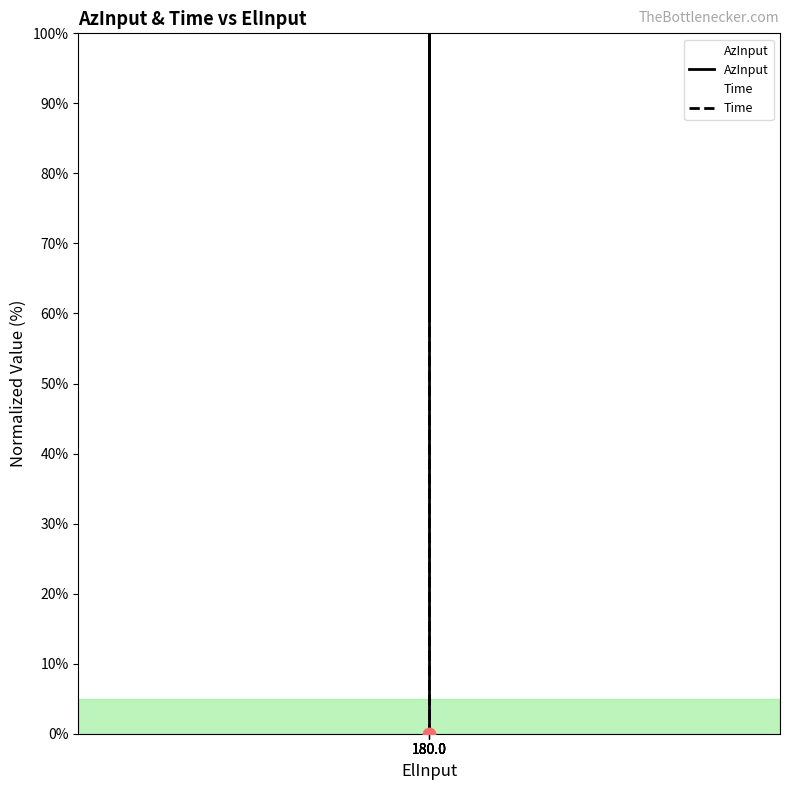

Is the value of Time at 180.0 greater than the value of AzInput at 180.0?

No